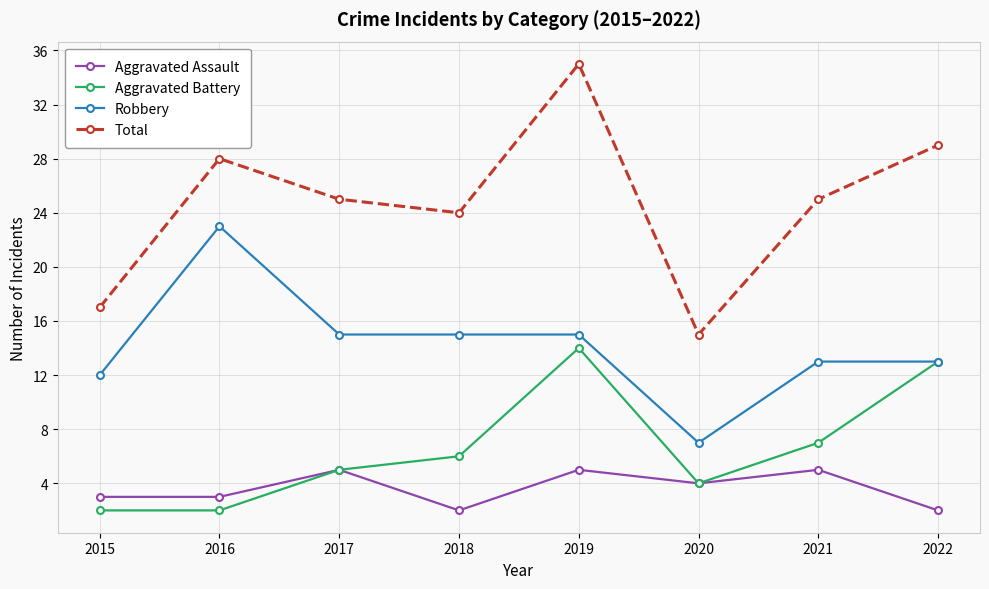

Where is the first local maximum for Total?

2016